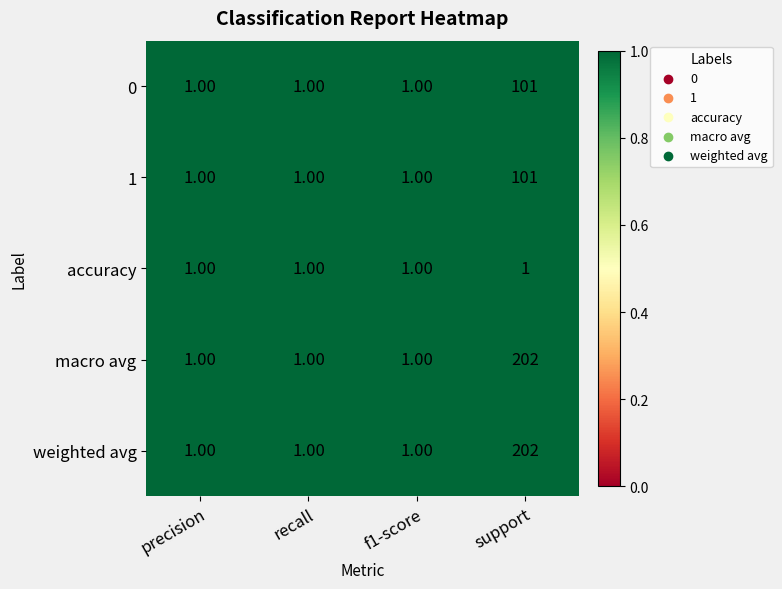

At which category is the sum across all series the highest?

support